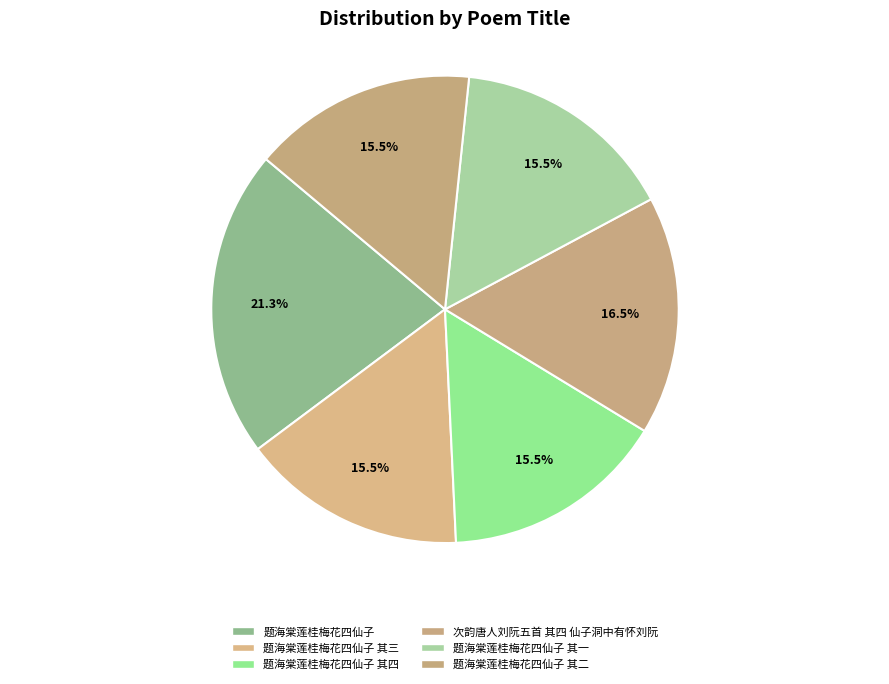

Is the sum of 题海棠莲桂梅花四仙子 其二 and 次韵唐人刘阮五首 其四 仙子洞中有怀刘阮 greater than half?

No